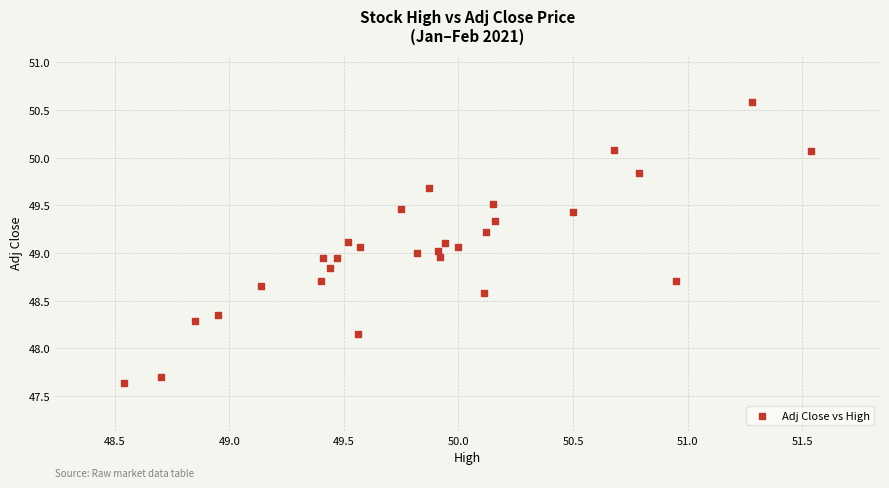

What is the range of X values (max minus min)?

3.0